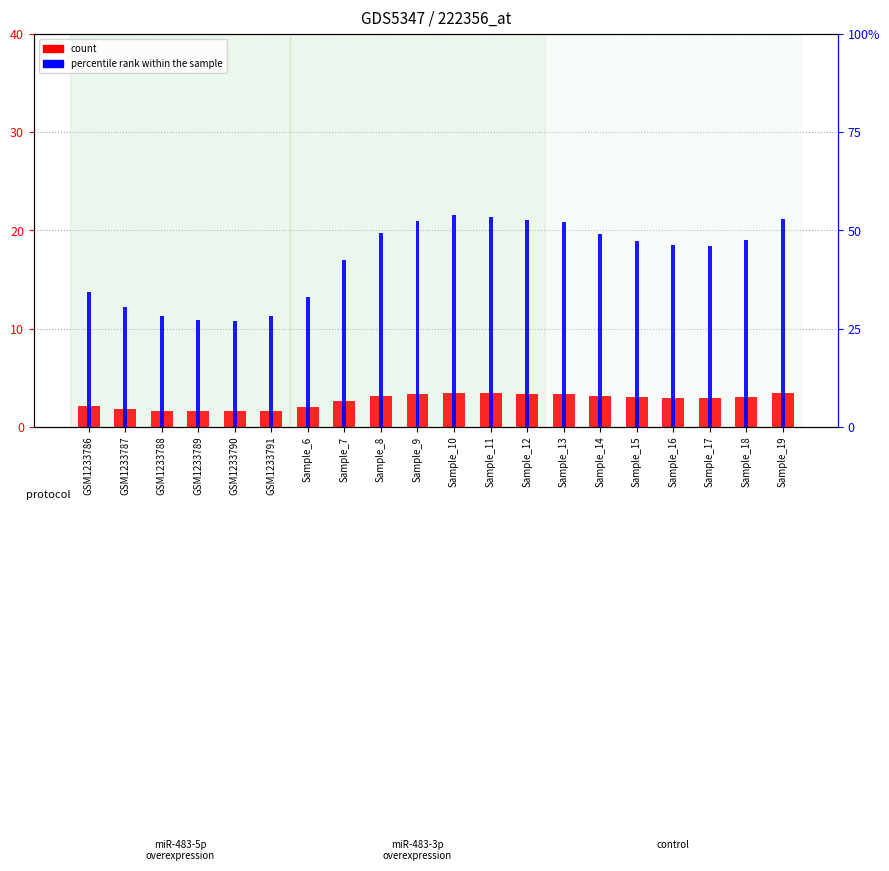

What is the lowest value of the count series?

1.6